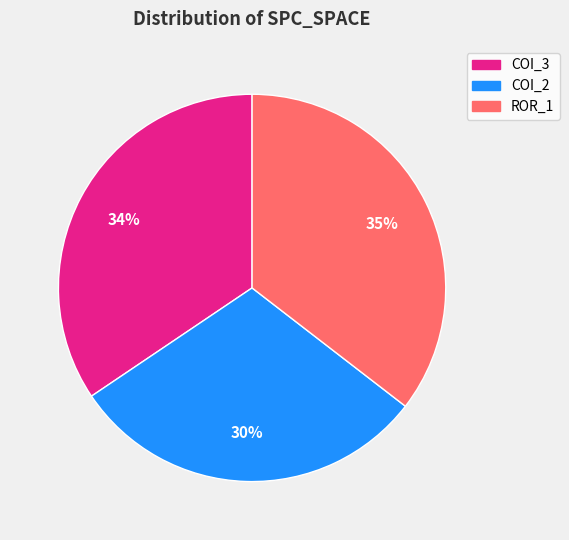

Is there a majority slice in this chart?

No